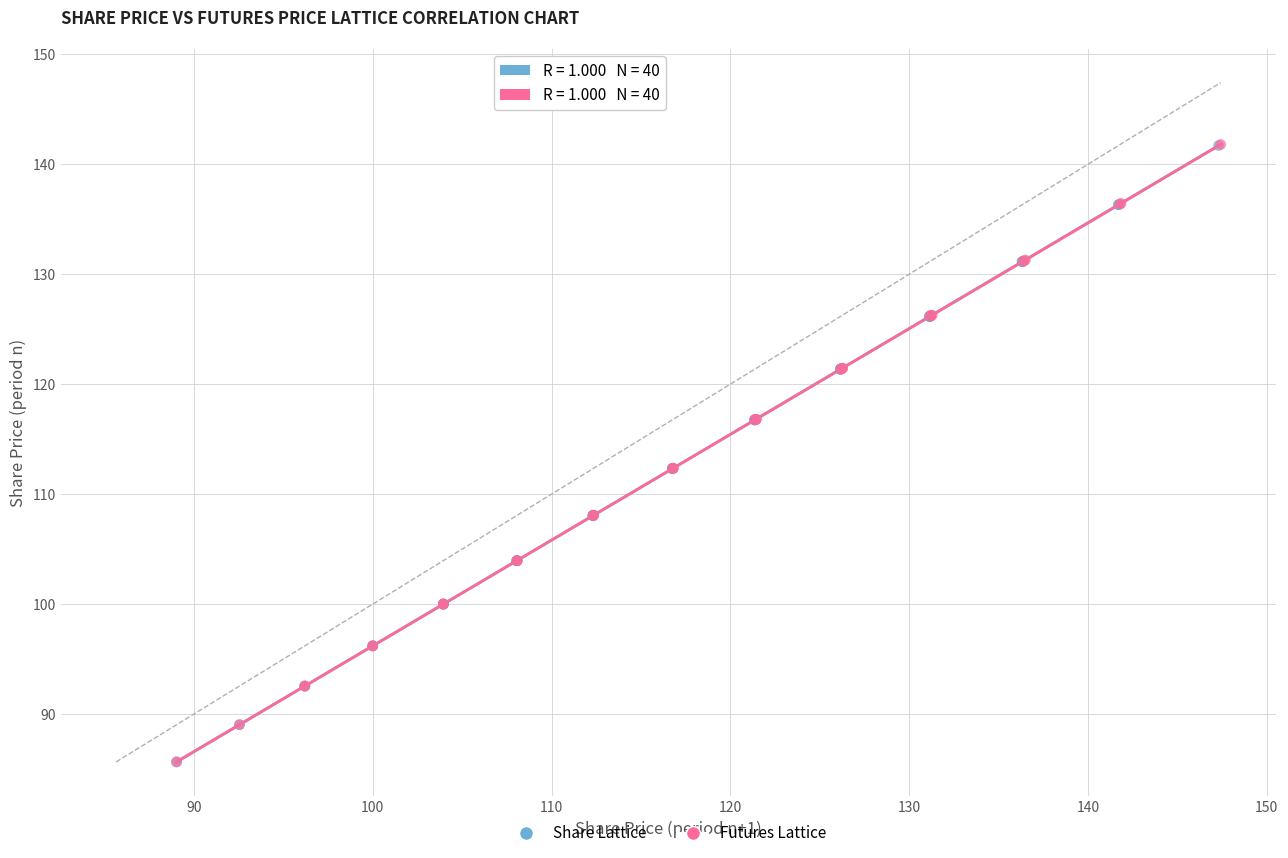

What are all the series names shown in the legend?

Share Lattice, Futures Lattice